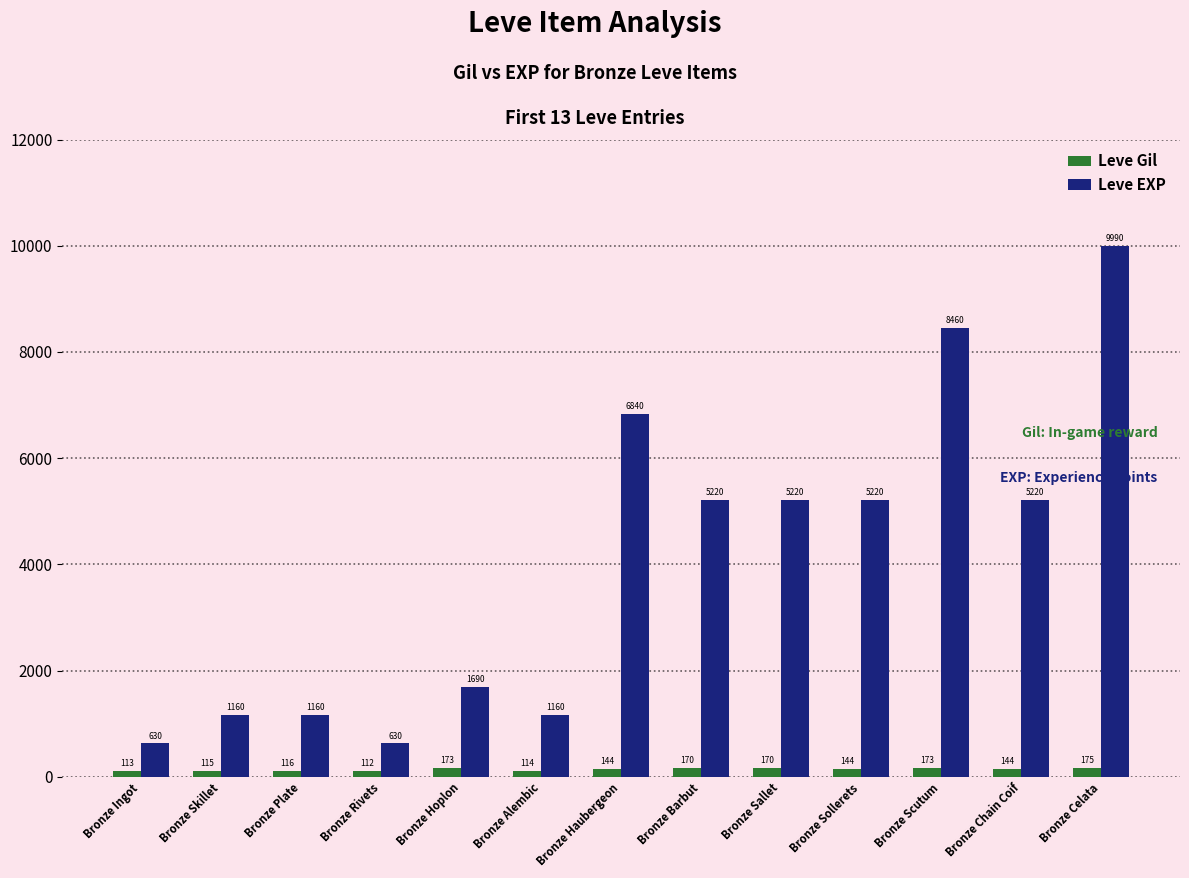

Is the value of Leve Gil at Bronze Celata greater than the value of Leve EXP at Bronze Alembic?

No